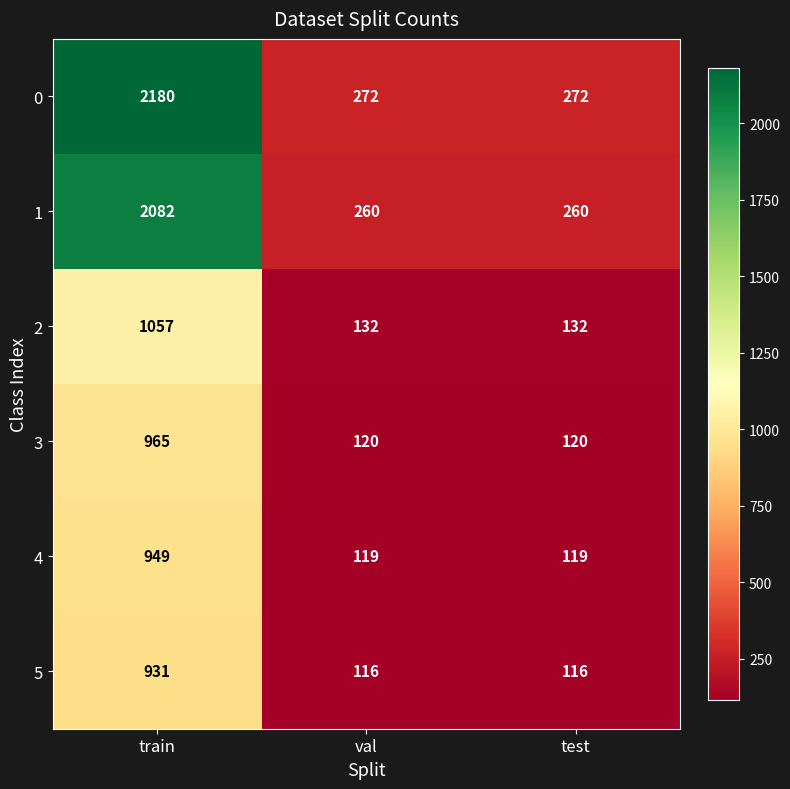

What value does the 2 series have at train, to the nearest 10?

1060